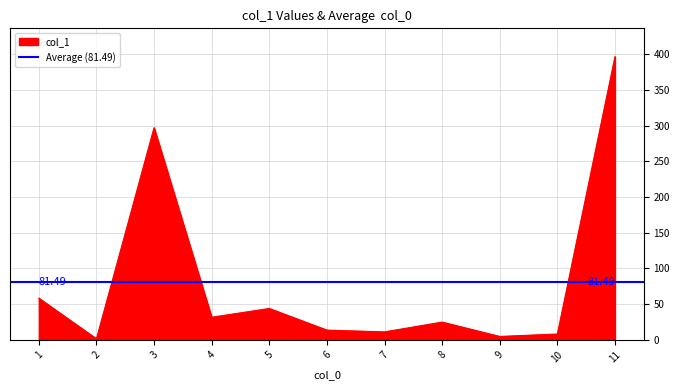

Rank the categories by value from highest to lowest.

11, 3, 1, 5, 4, 8, 6, 7, 10, 9, 2